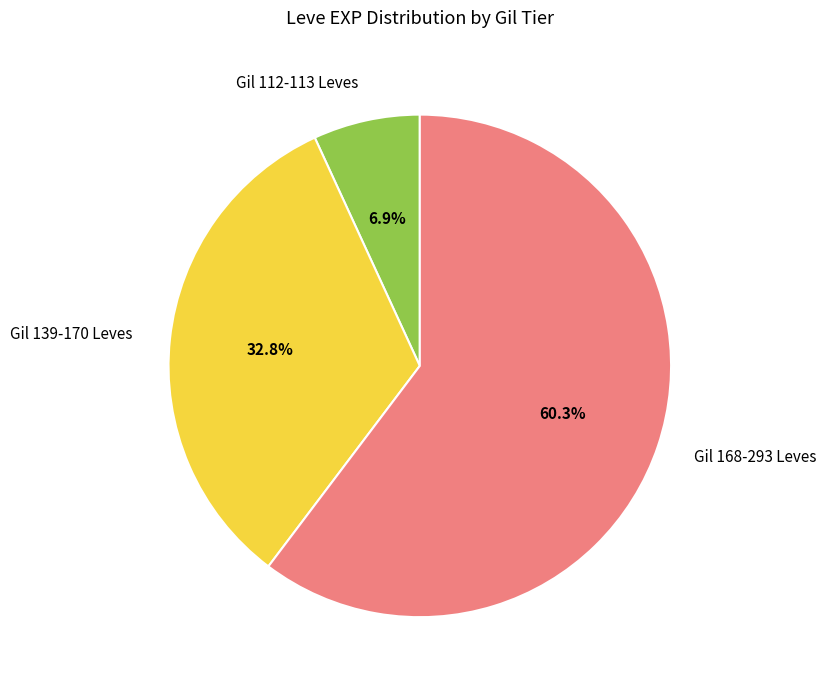

Which category accounts for the majority?

Gil 168-293 Leves